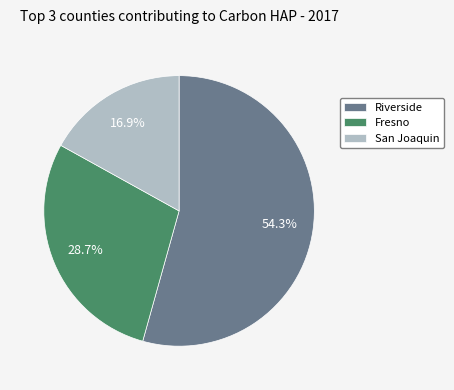

Which slice is the smallest?

San Joaquin